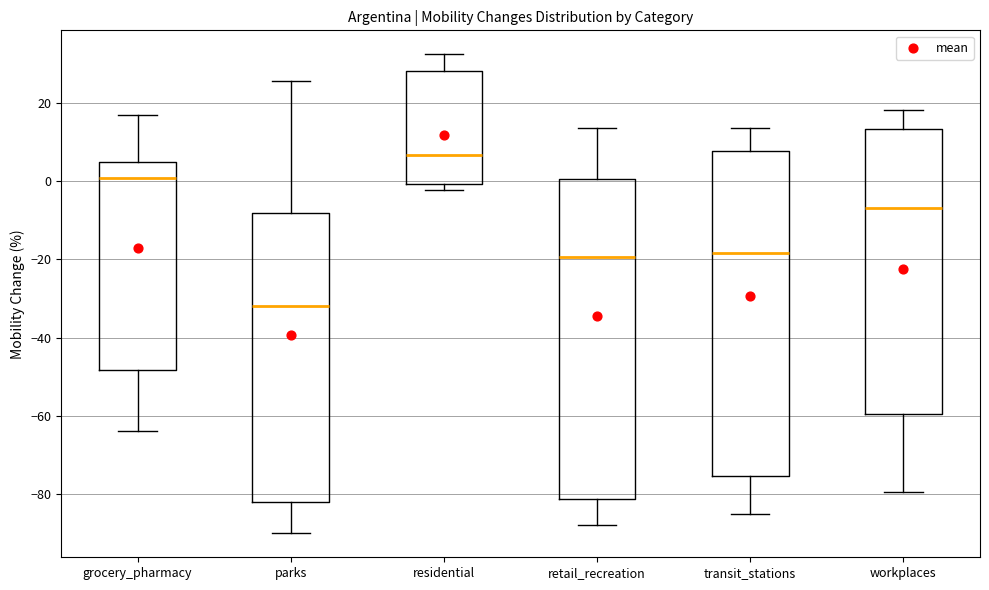

Which box has the lowest median line?

parks